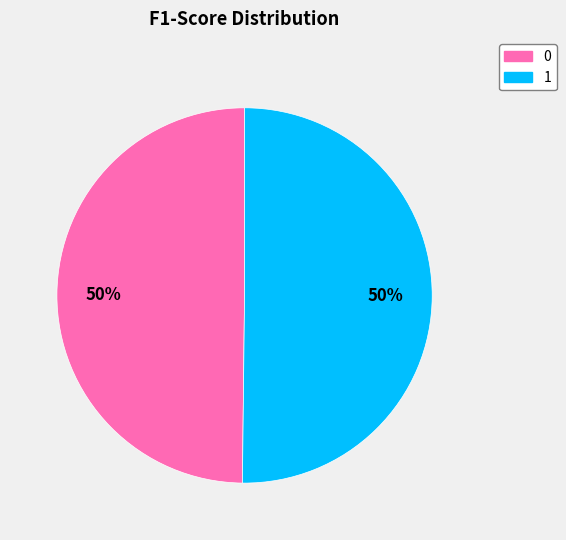

Is it true that 1 is 50% of the pie?

True